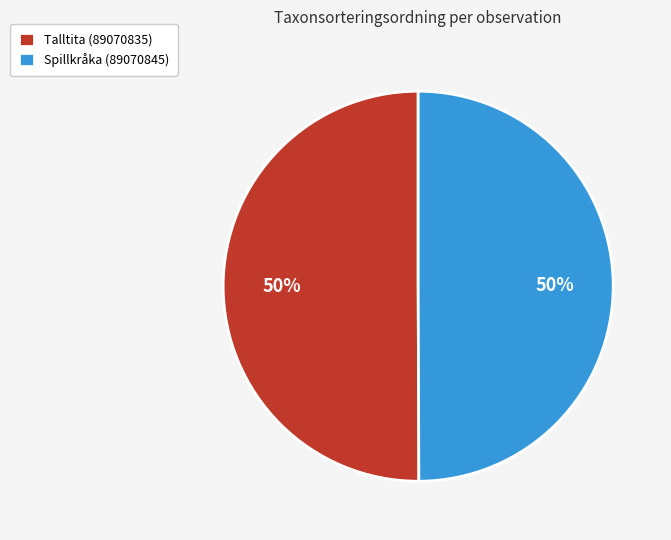

To the nearest percent, what is the average slice percentage?

50%